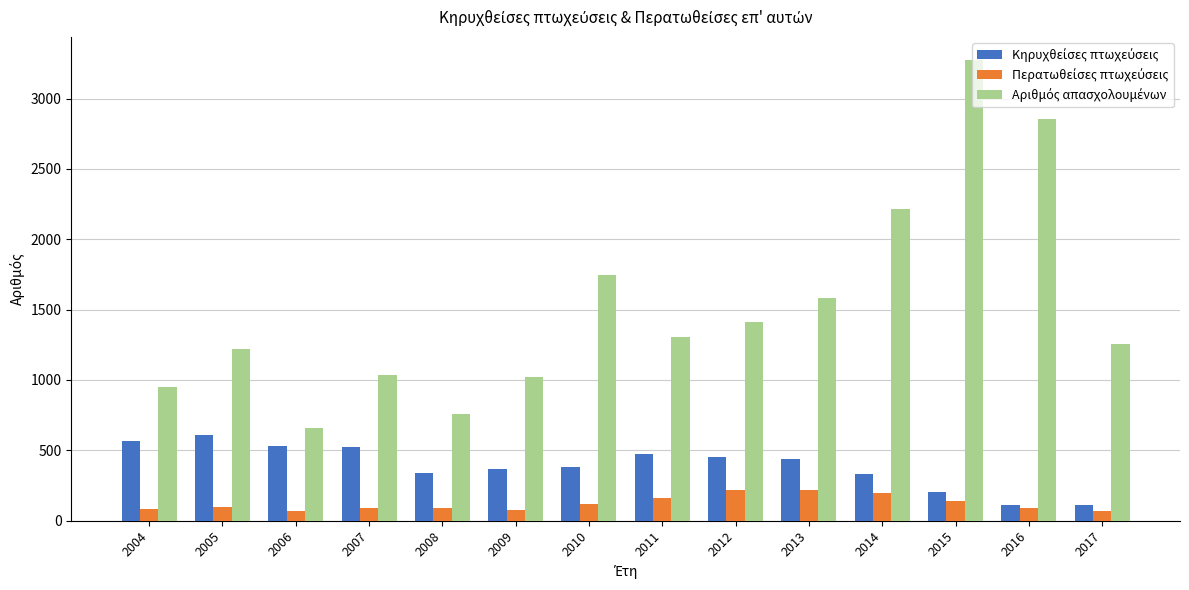

What is the greatest value displayed?

3274